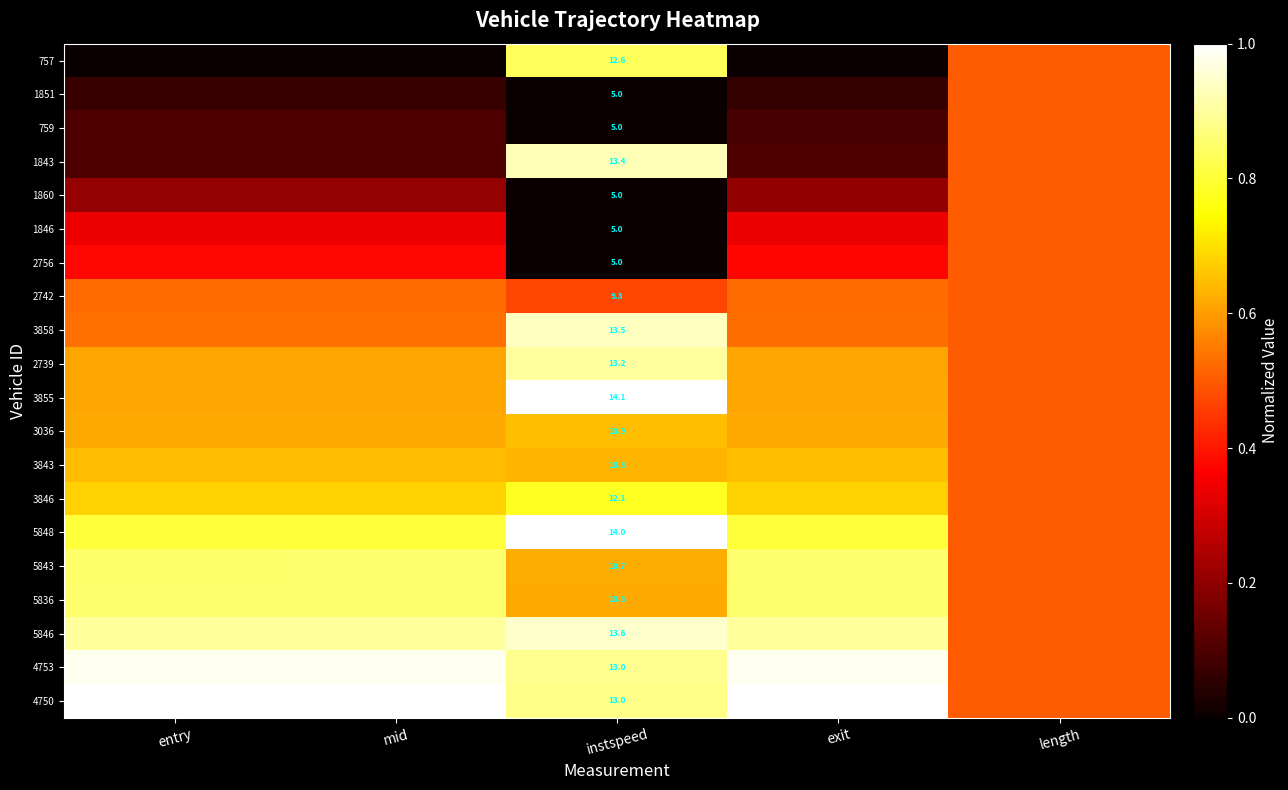

What is the spread (max minus min) of values at instspeed?

9.1